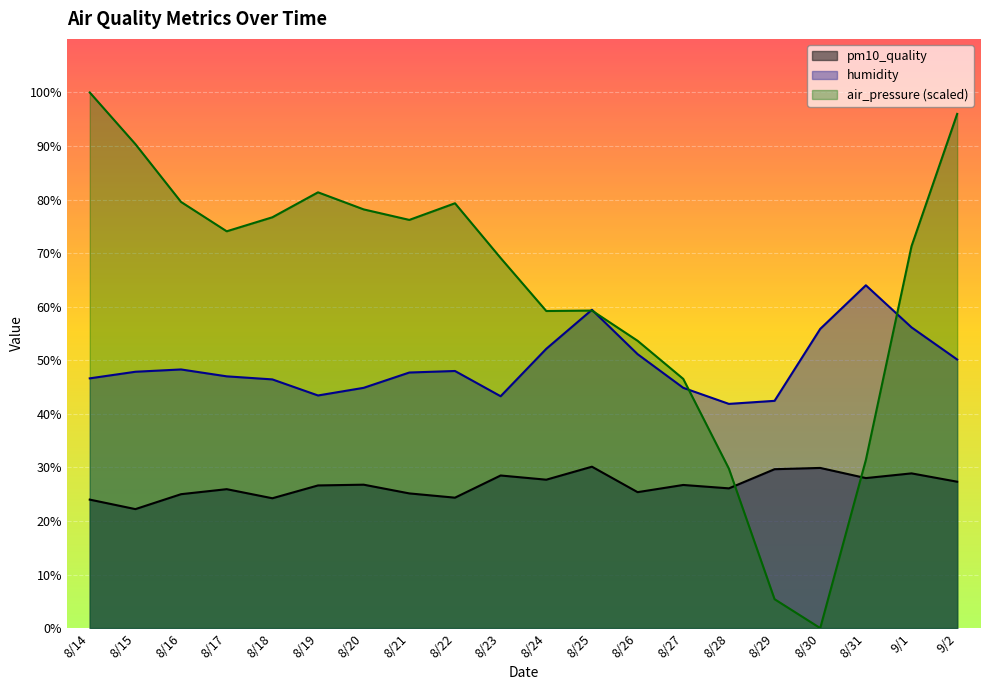

Which series has the largest total across all categories?

air_pressure (scaled)